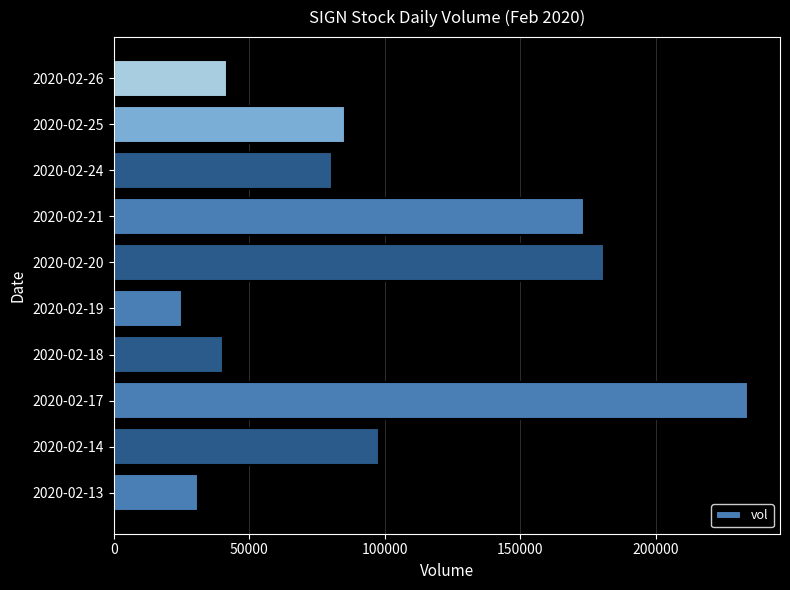

Between 2020-02-21 and 2020-02-18, which is larger?

2020-02-21